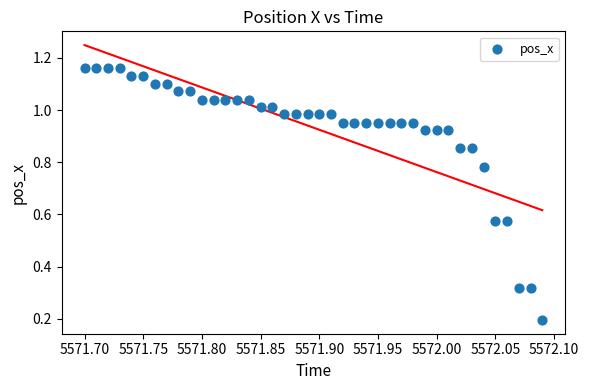

What is the range of X values (max minus min)?

0.4